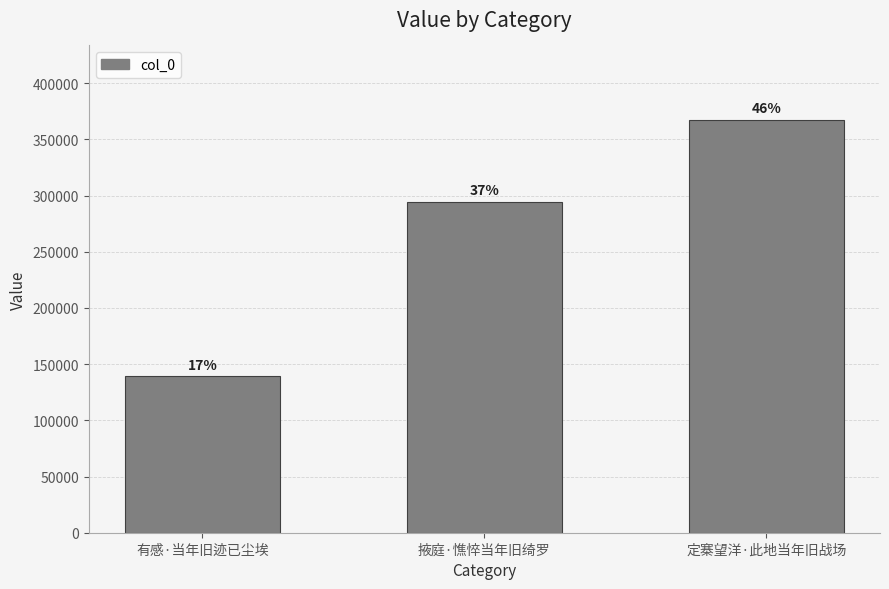

What is the smallest value displayed?

139297